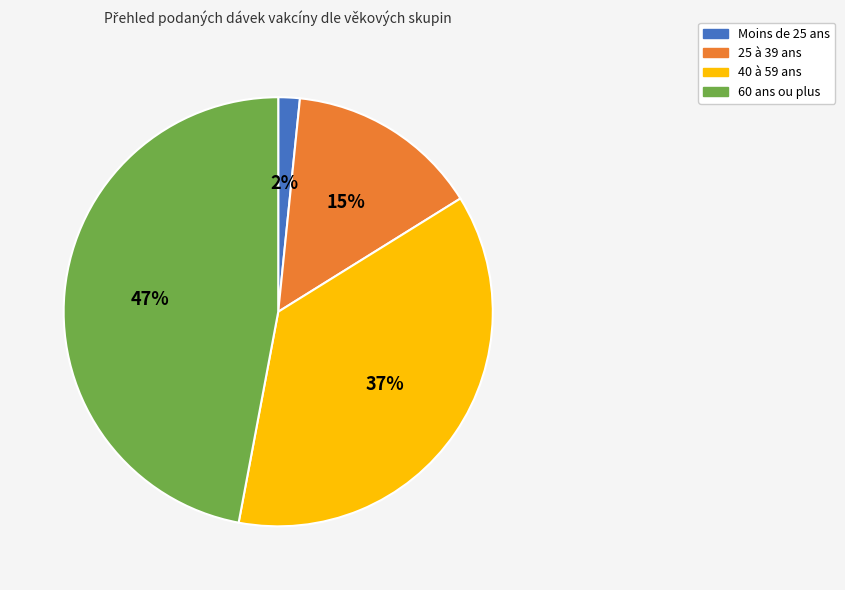

Do 40 à 59 ans and Moins de 25 ans together represent more than half of the pie?

No